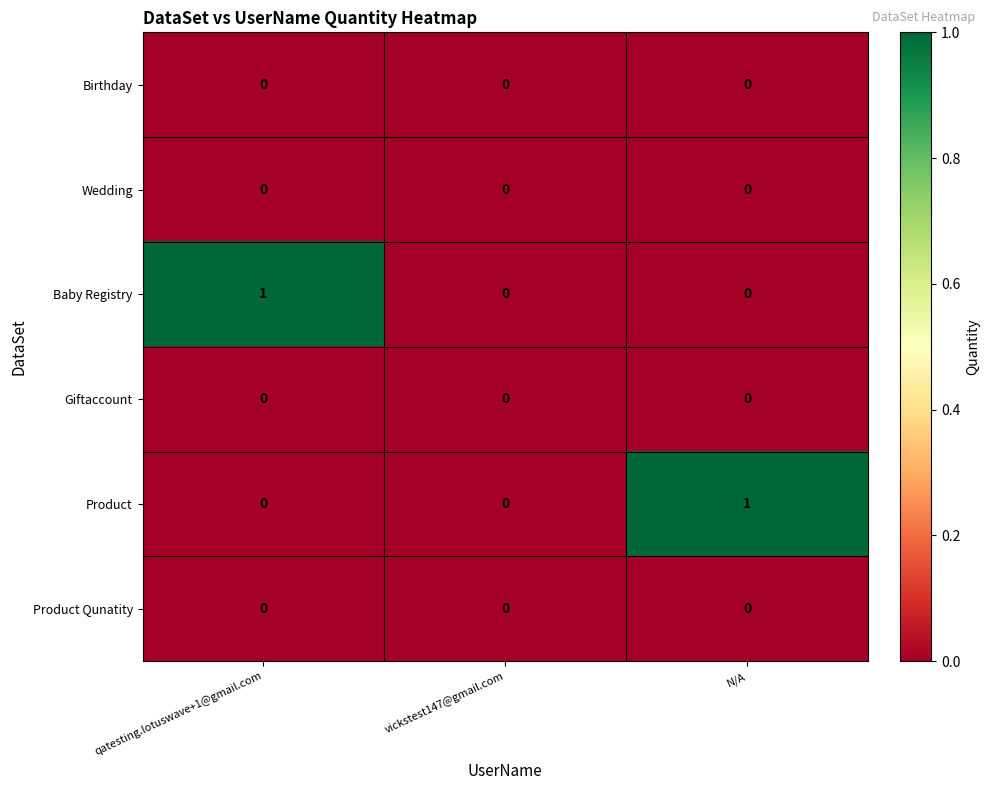

Is the value of Product at N/A greater than the value of Birthday at qatesting.lotuswave+1@gmail.com?

Yes